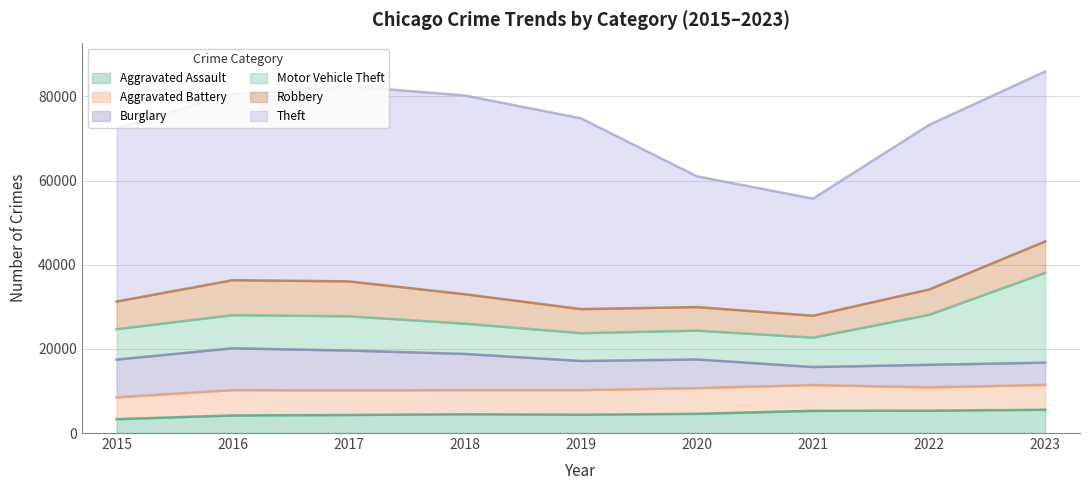

How many values in the Aggravated Battery series exceed 5859?

4